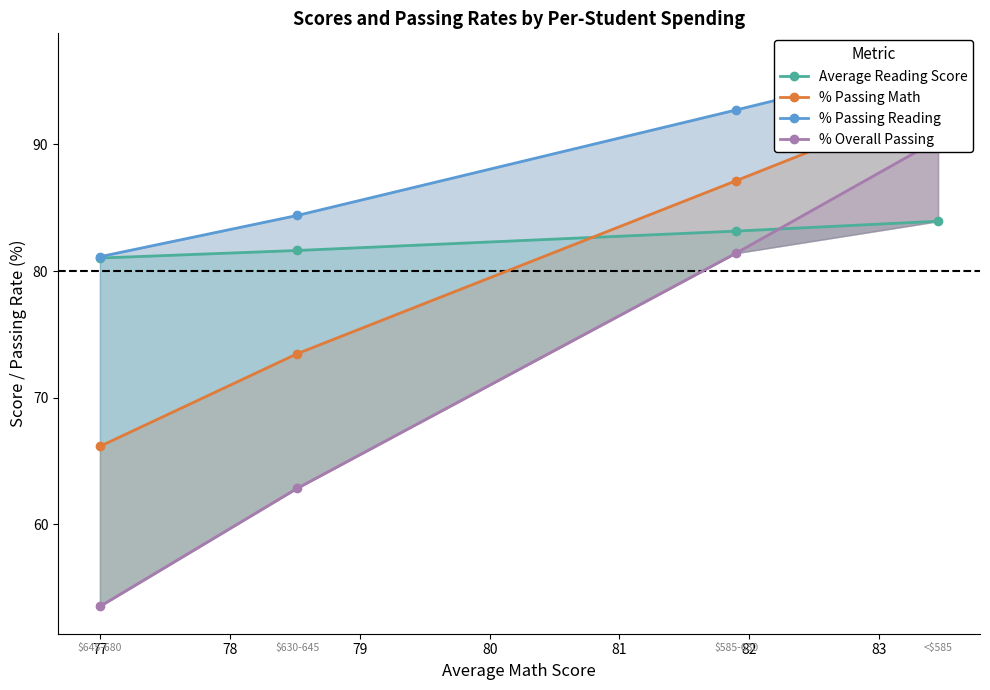

True or false: % Overall Passing and % Passing Math cross at least once.

False